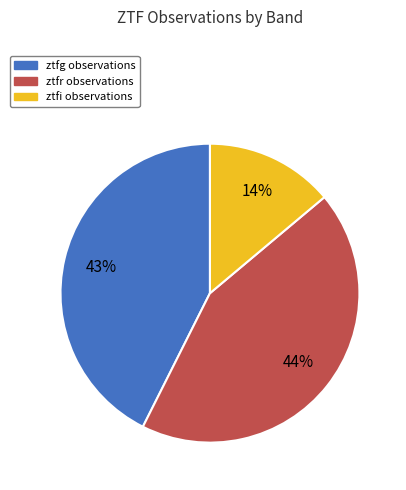

Is ztfg the majority of the pie?

No